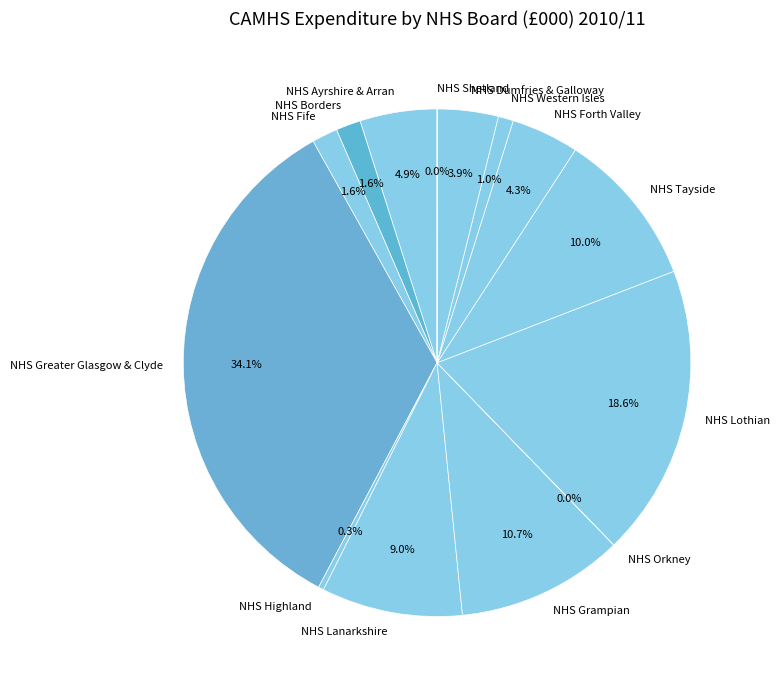

What is the largest slice in the pie chart?

NHS Greater Glasgow & Clyde